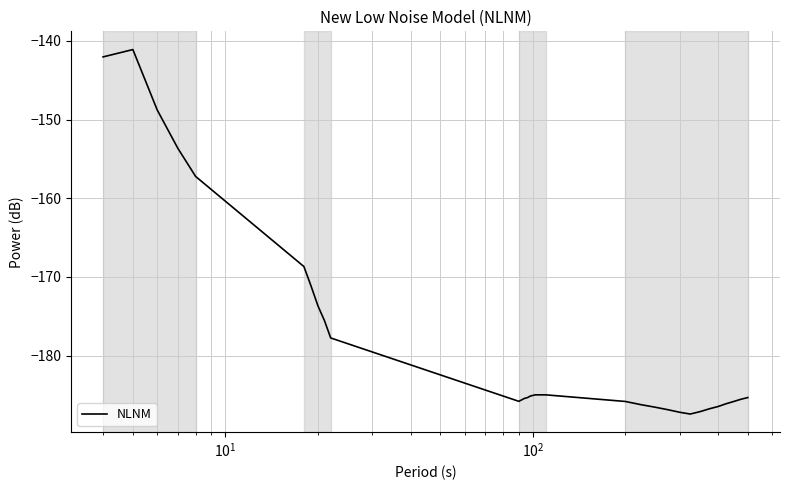

What is the smallest value displayed?

-187.4